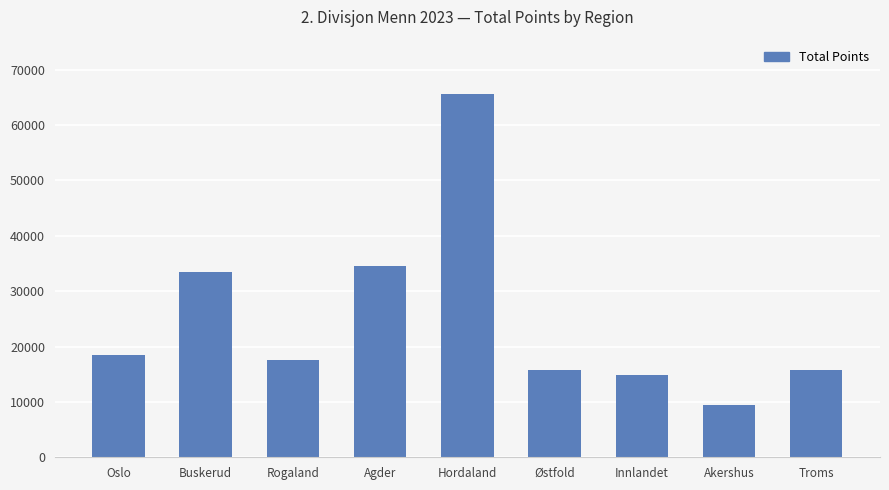

Which label corresponds to the smallest value in the chart?

Akershus